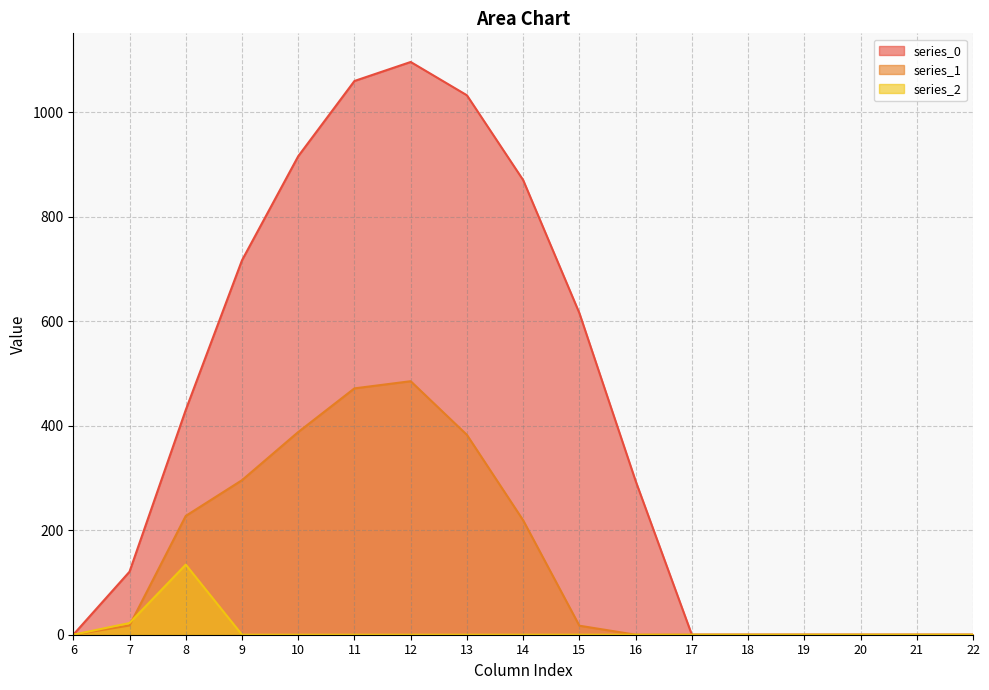

At which category is the sum across all series the highest?

12